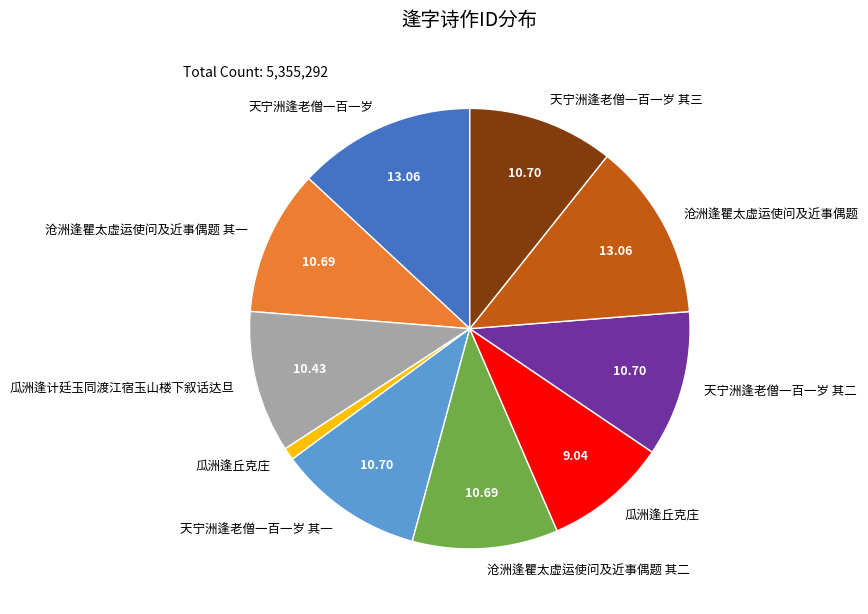

Does any single category account for the majority?

No